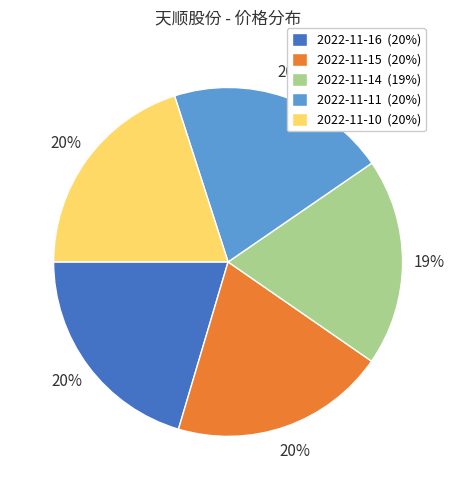

Approximately how many times larger is the value at 2022-11-16 (20%) compared to 2022-11-15 (20%)?

1.0